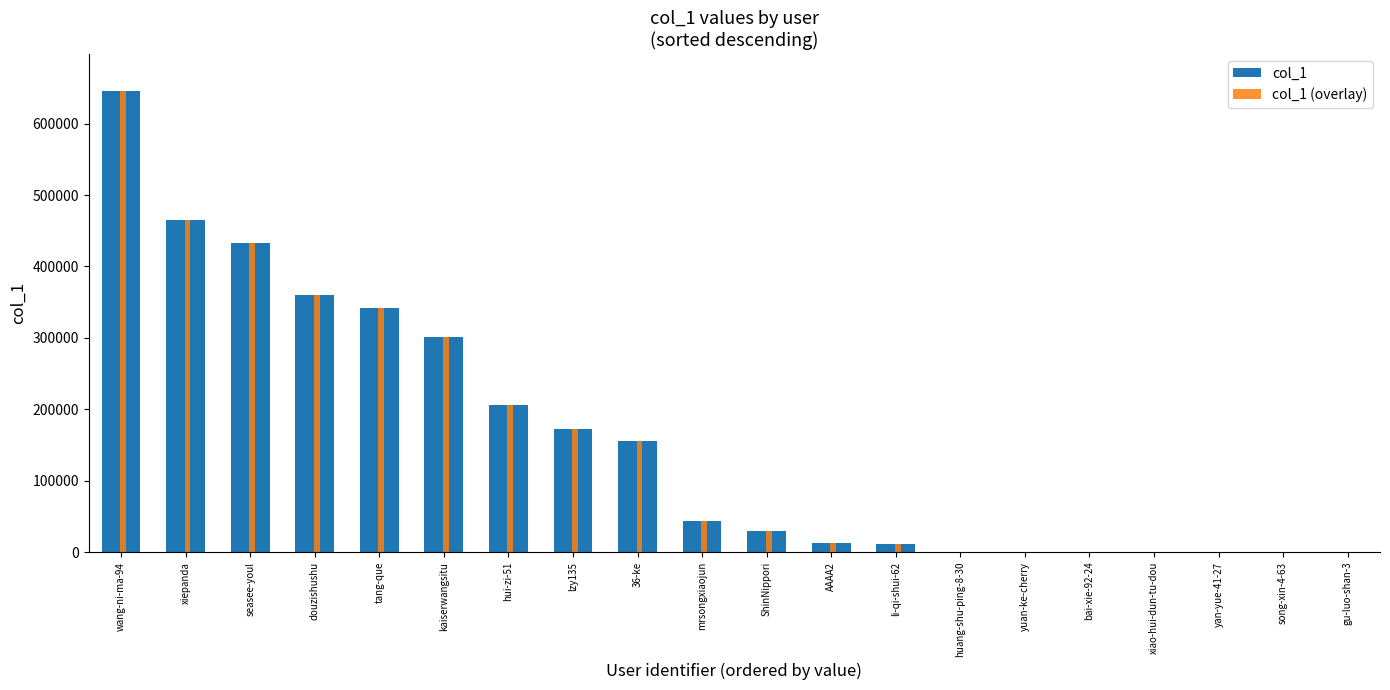

Which label corresponds to the largest value in the chart?

wang-ni-ma-94